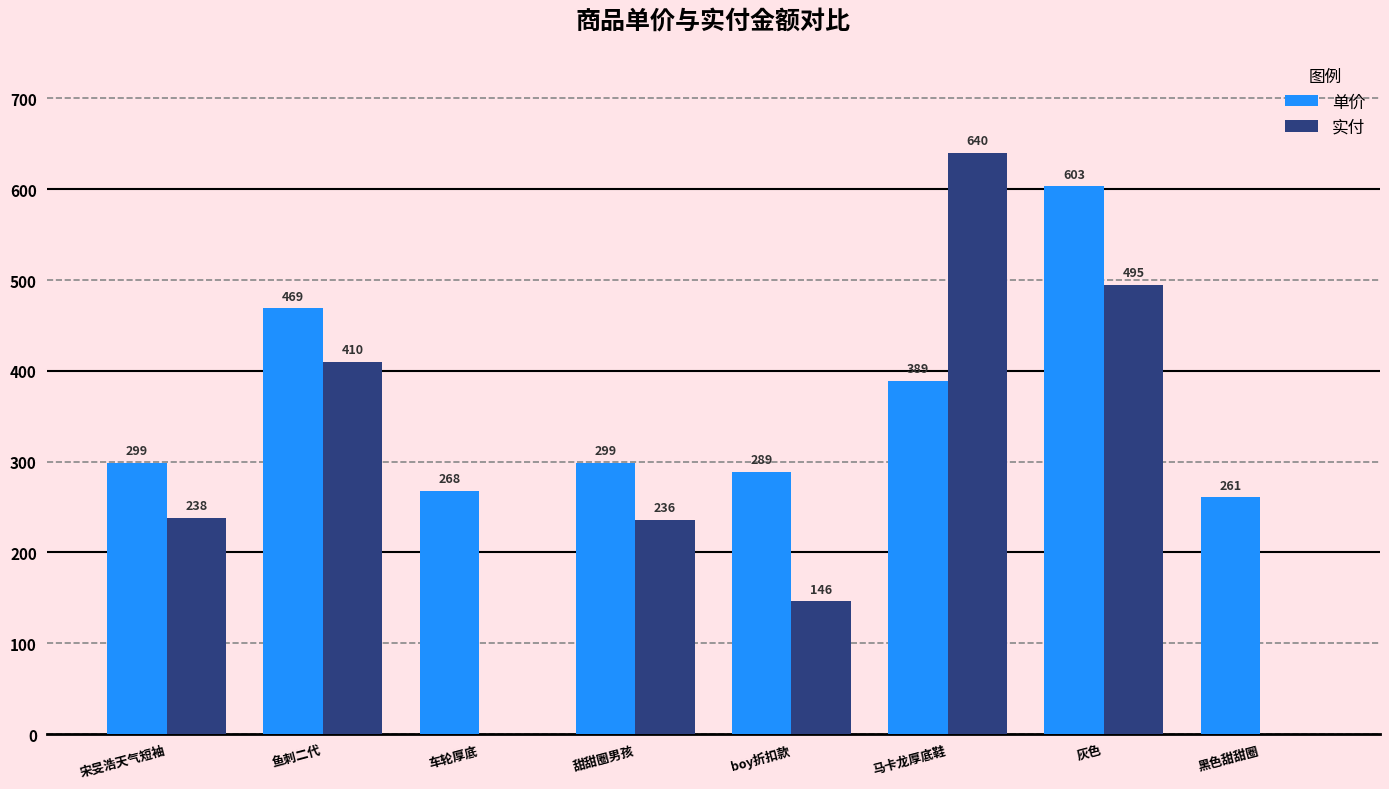

The value of 单价 at 鱼刺二代 is 469. True or false?

True